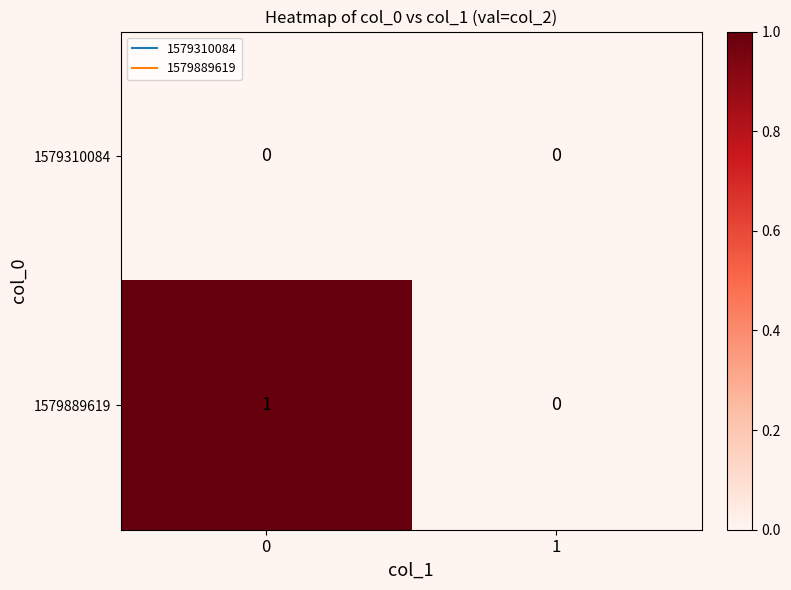

Reading left to right, what are all the values shown in this chart?

1579310084: 0	0
1579889619: 1	0